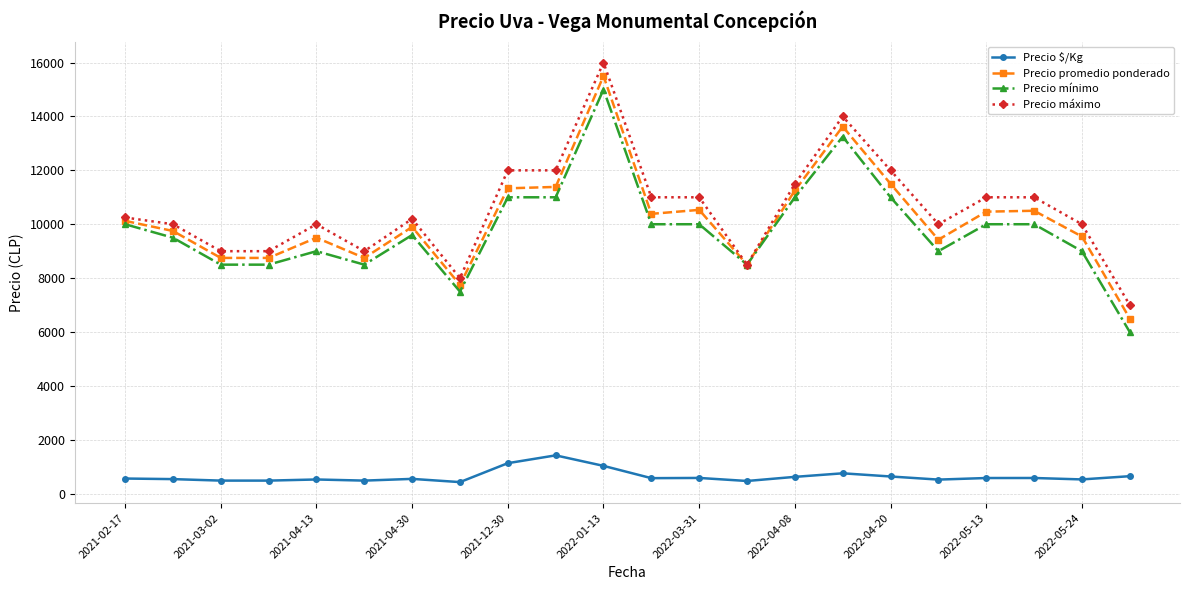

Is this an area chart (filled region under the line)?

No